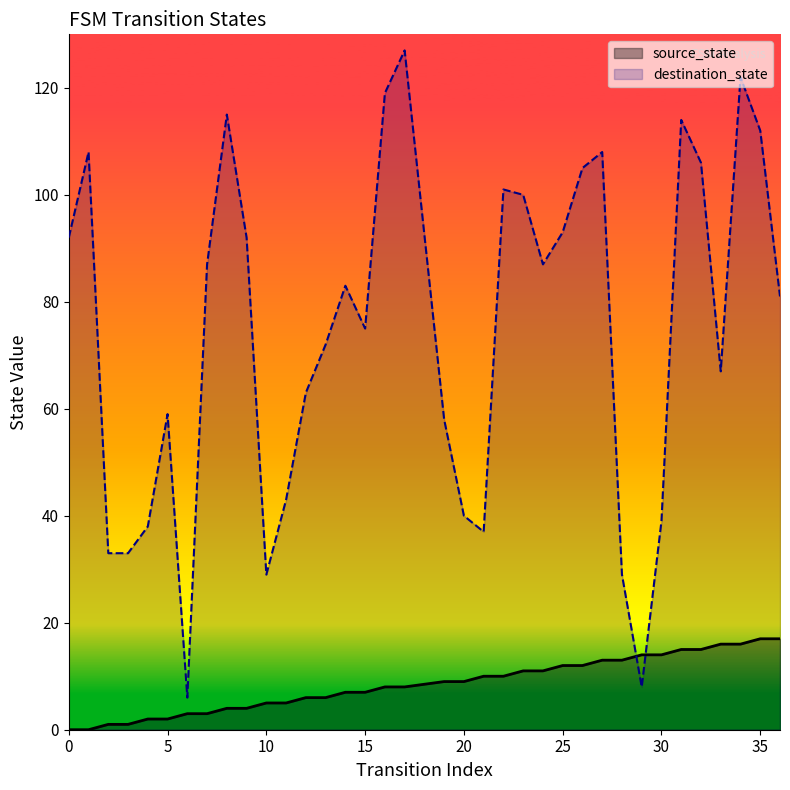

The value of source_state at 5 is 3. True or false?

False